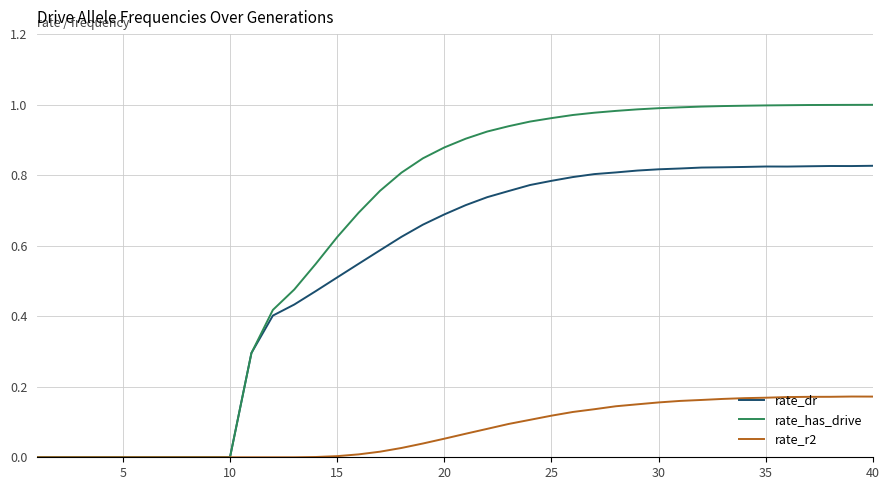

Which series has the widest spread of values?

rate_has_drive